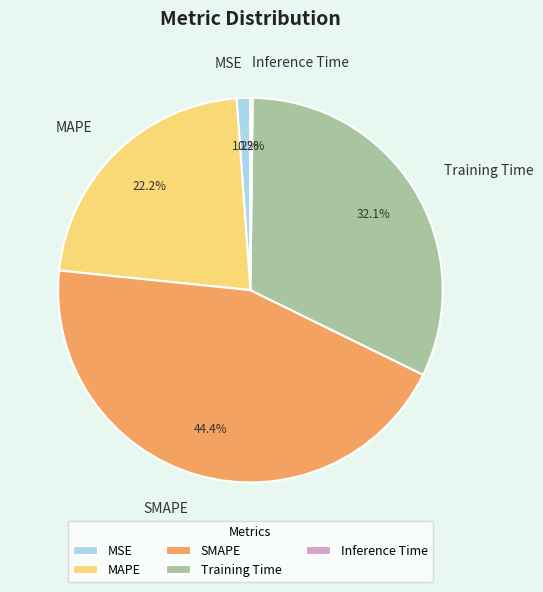

Which slice is the largest?

SMAPE